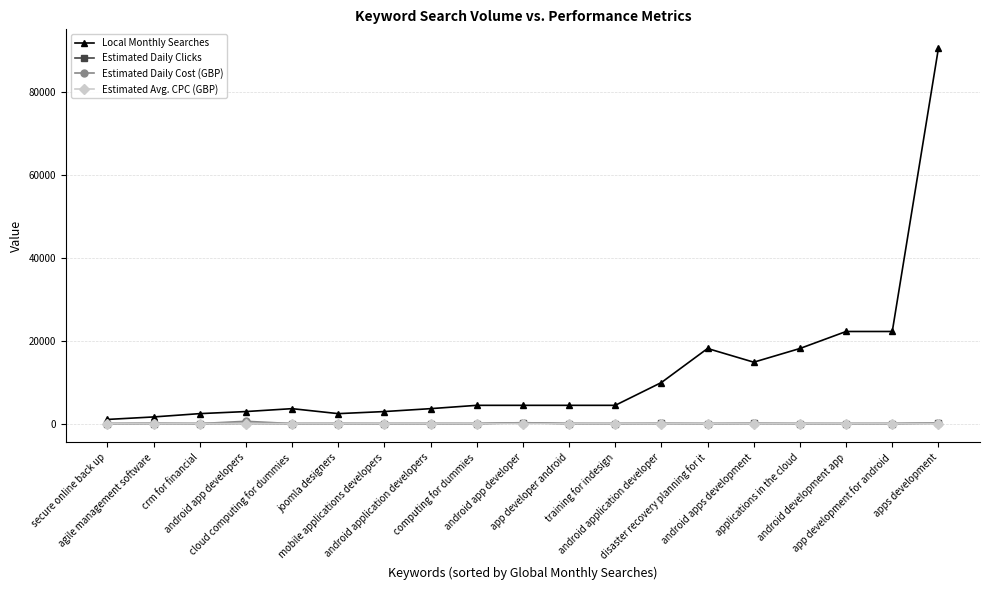

Which series has the widest spread of values?

Local Monthly Searches